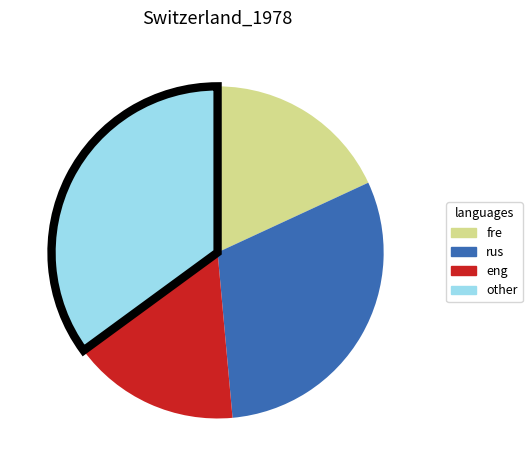

How many slices are in this pie chart?

4